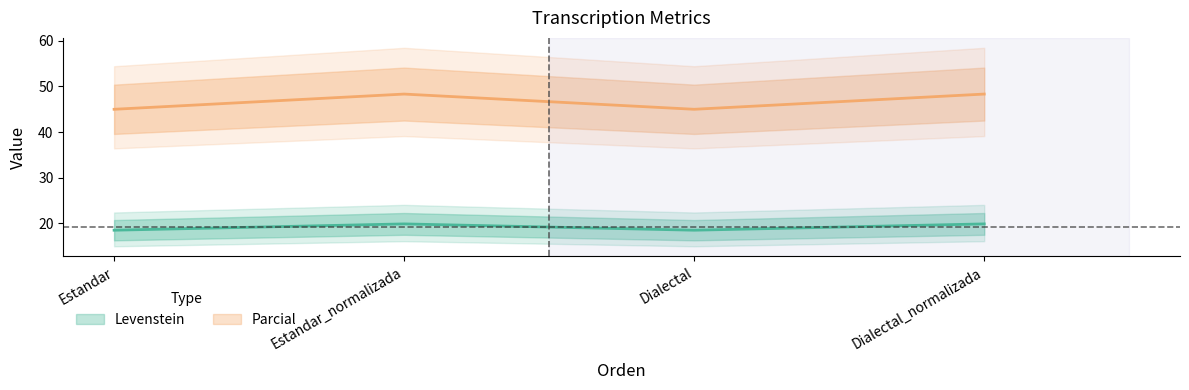

The Parcial series shows 70.3 at Dialectal. True or false?

False